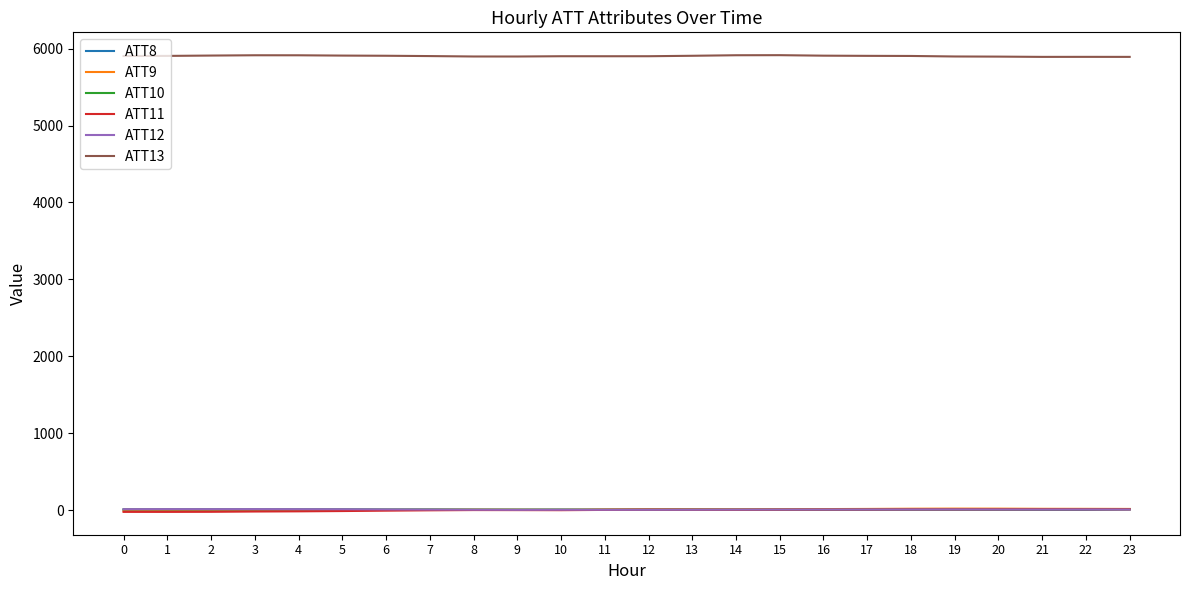

The value of ATT13 at 20 is 5896.6. True or false?

True